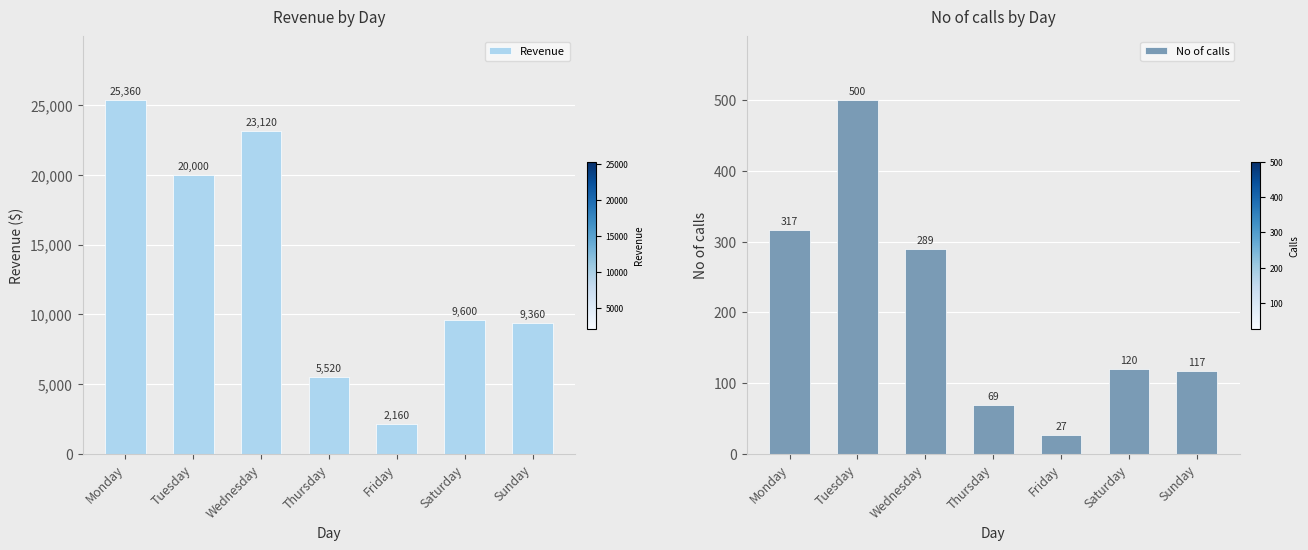

What are all the series names shown in the legend?

Revenue, No of calls